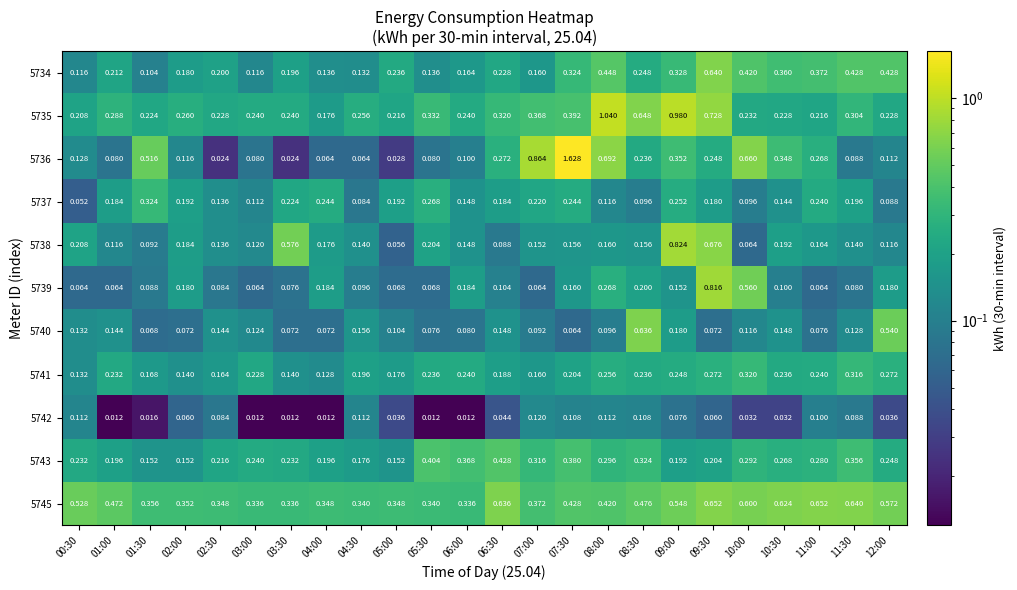

Is the value of 5742 at 11:00 greater than the value of 5735 at 08:00?

No